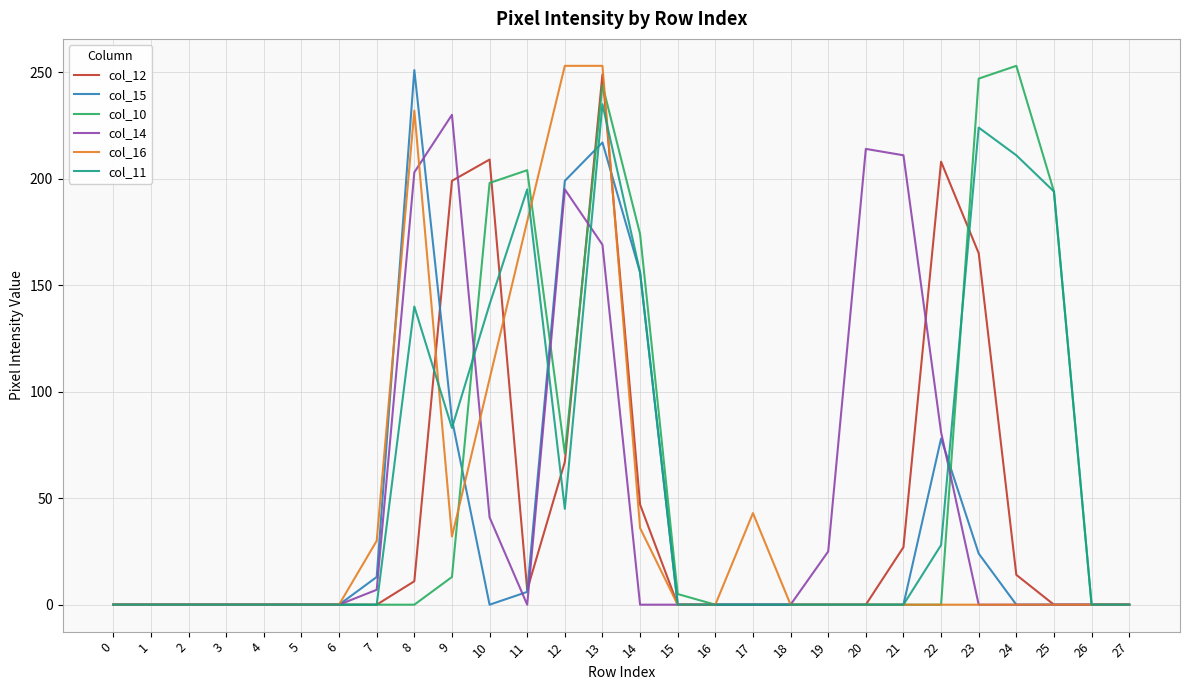

What is the greatest value displayed?

253